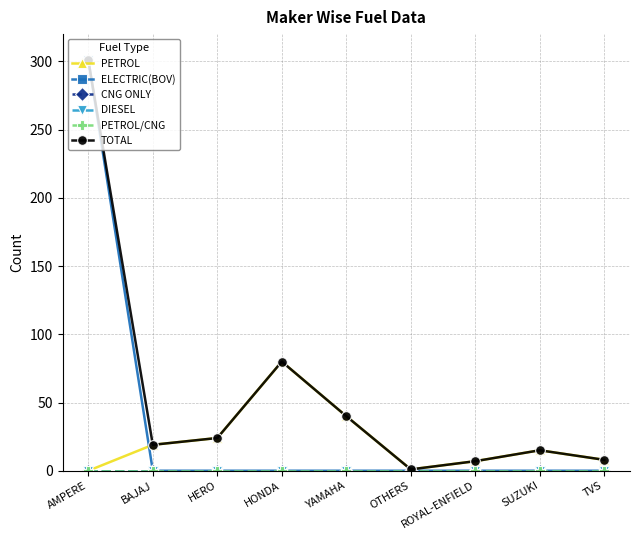

How many data points in PETROL are above 15?

4